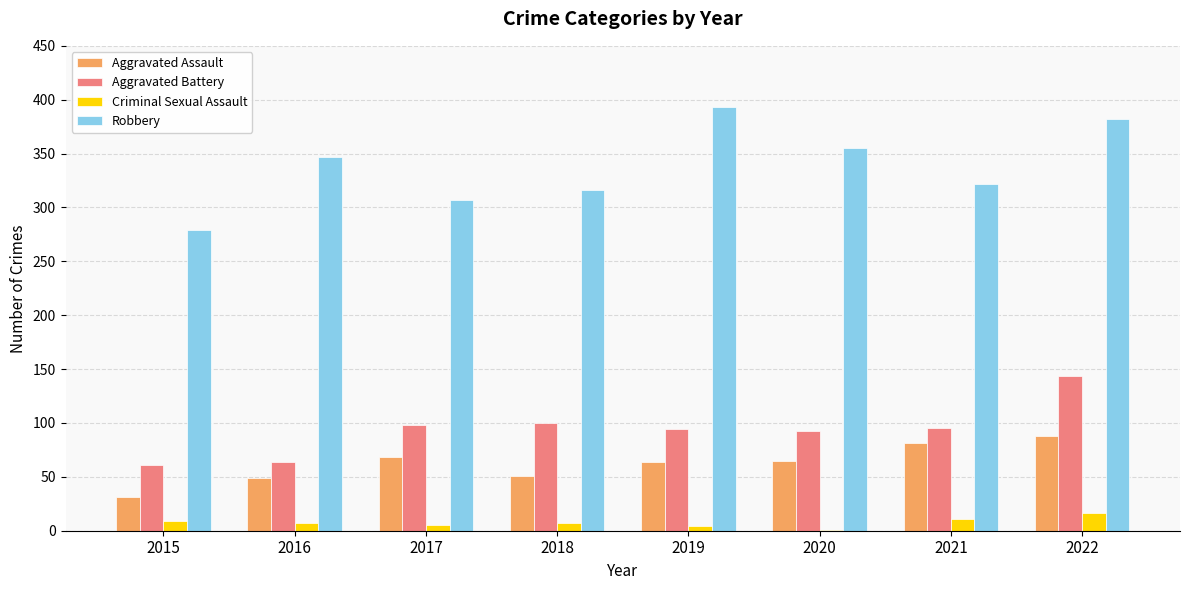

Is it true that Aggravated Assault equals 88 at 2022?

True